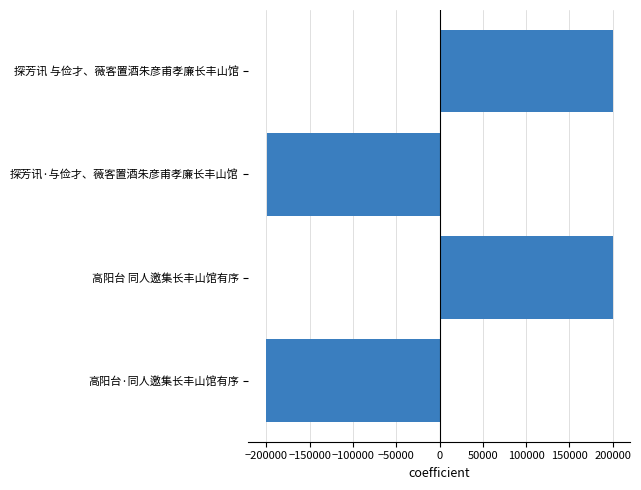

How many values are below 199900?

2